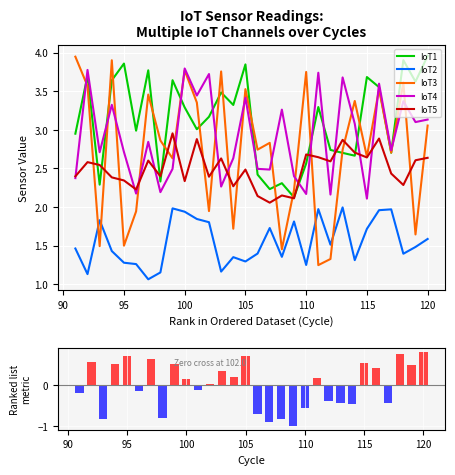

What is the label of the 7th bar from the right?

114.0